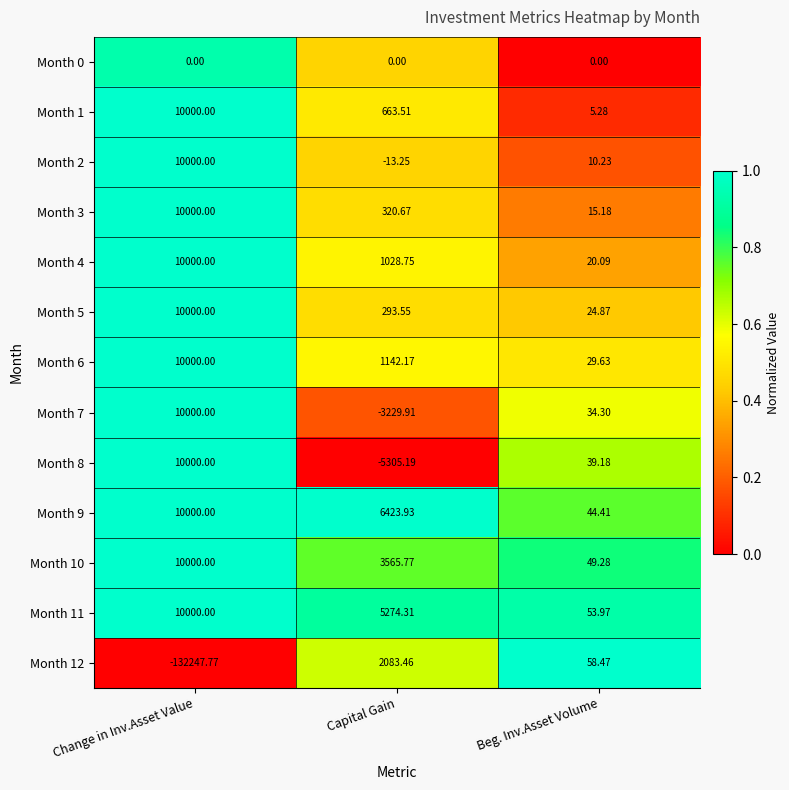

Which series has the largest total across all categories?

Month 9